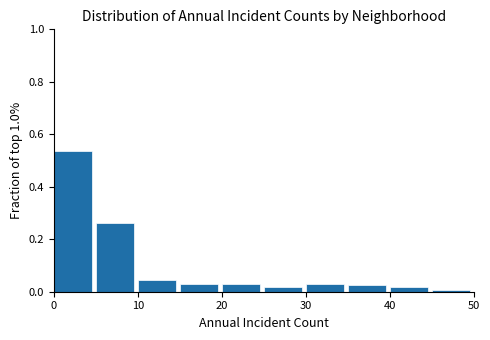

Reading left to right, list every bar in this chart as the range it spans on the x-axis followed by its height. The values are not printed on the chart, so give them approximately, as read against the axis.

0 to 5: 0.54
5 to 10: 0.26
10 to 15: 0.04
15 to 20: 0.02
20 to 25: 0.02
25 to 30: under 0.02
30 to 35: 0.02
35 to 40: 0.02
40 to 45: under 0.02
45 to 50: under 0.02